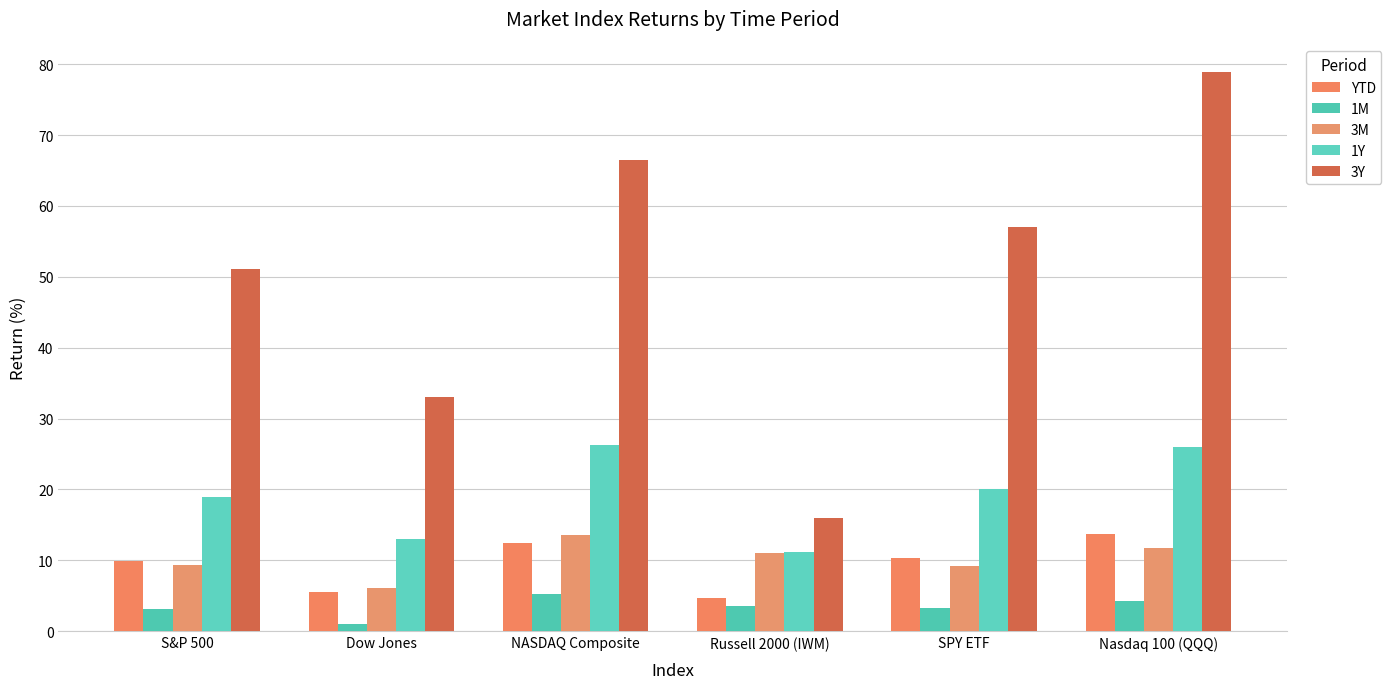

Which series changed the most between S&P 500 and Russell 2000 (IWM)?

3Y